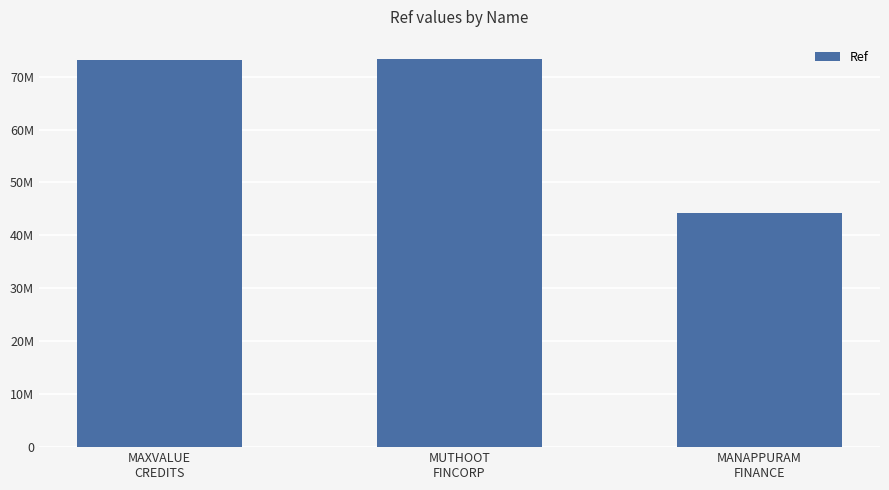

Reading right to left, list all the values displayed in this chart.

44317636	73305570	73194532